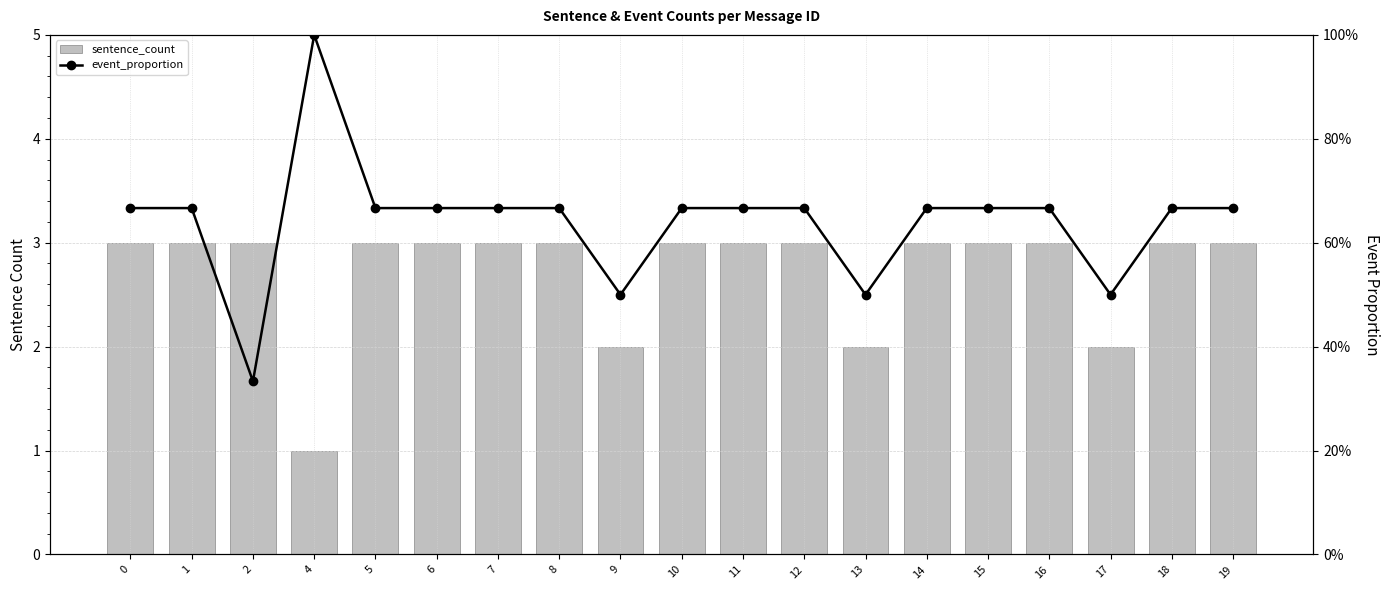

Rank the series by their average value, from lowest to highest.

event_proportion, sentence_count